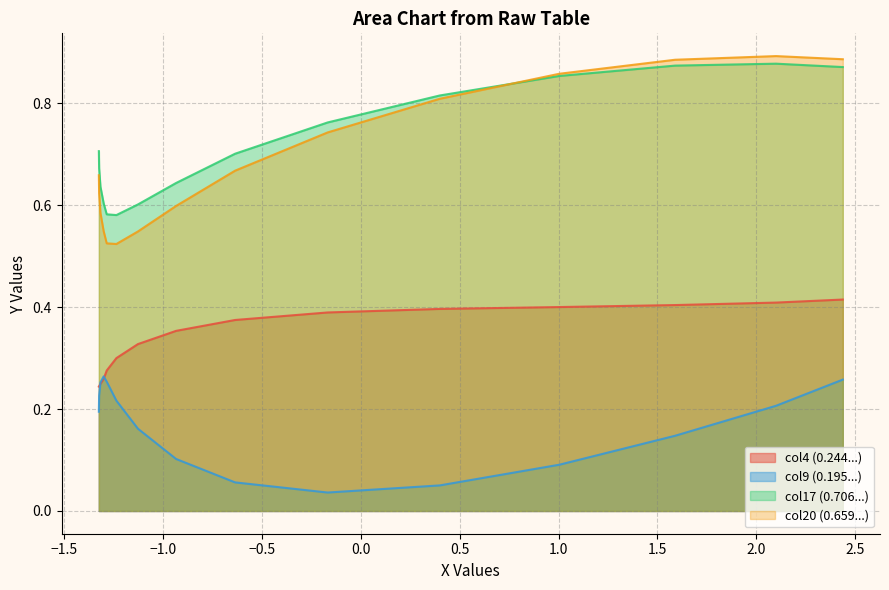

Which series has the widest spread of values?

col20 (0.659...)